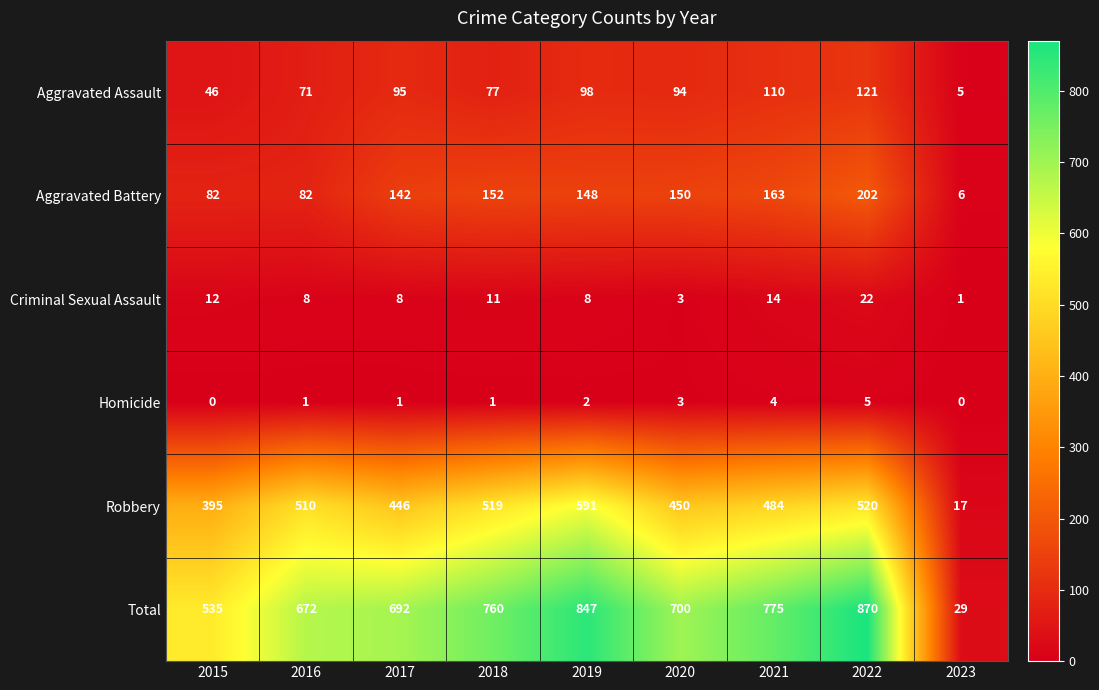

At how many categories does at least one series exceed 848?

1